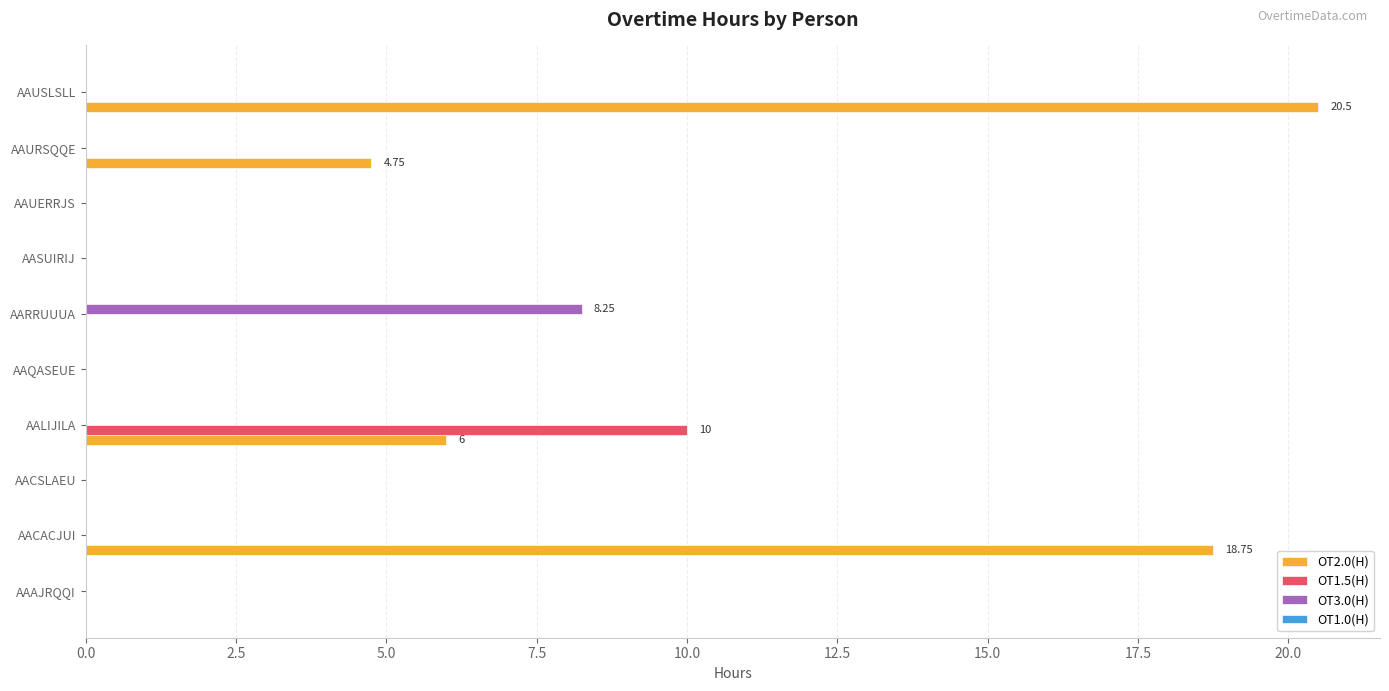

Count the number of categories in the chart.

10